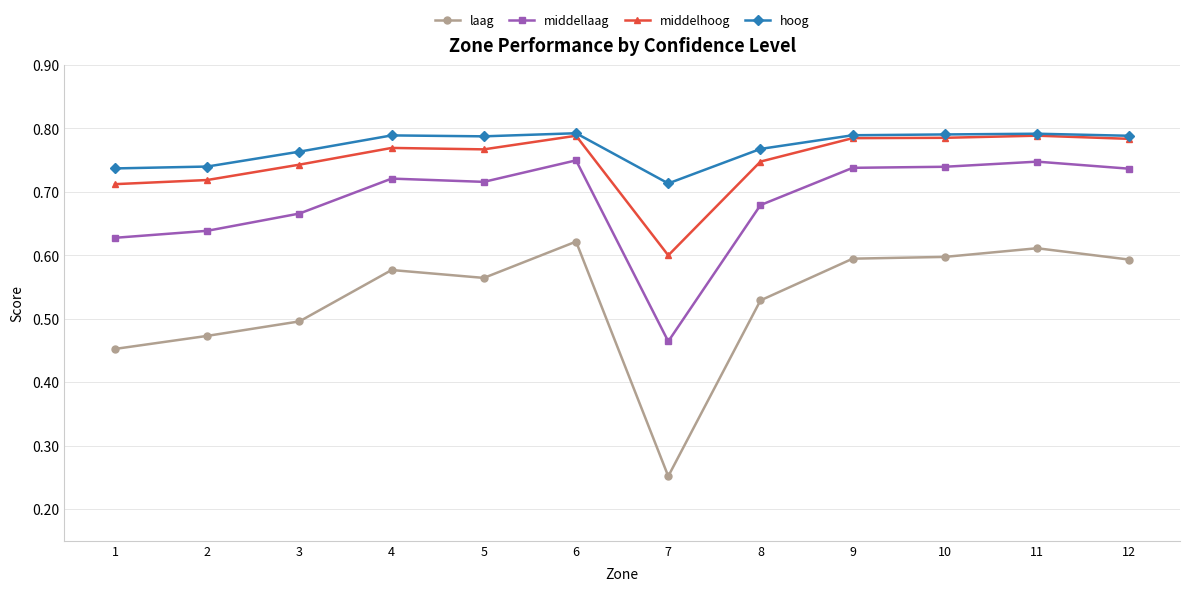

Is the value of laag at 9 greater than the value of middellaag at 9?

No